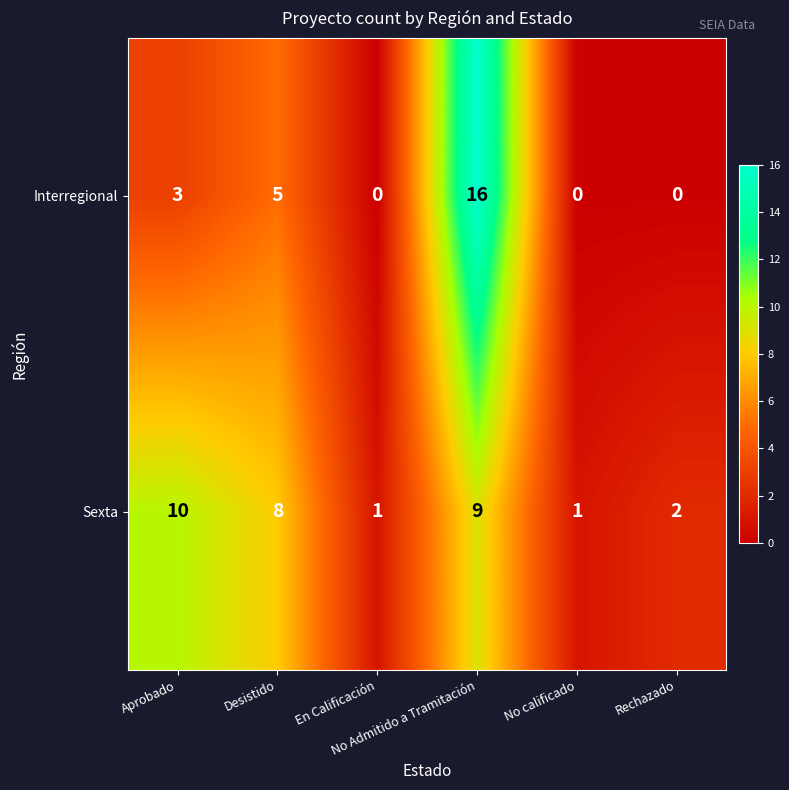

What is the maximum value for Interregional?

16